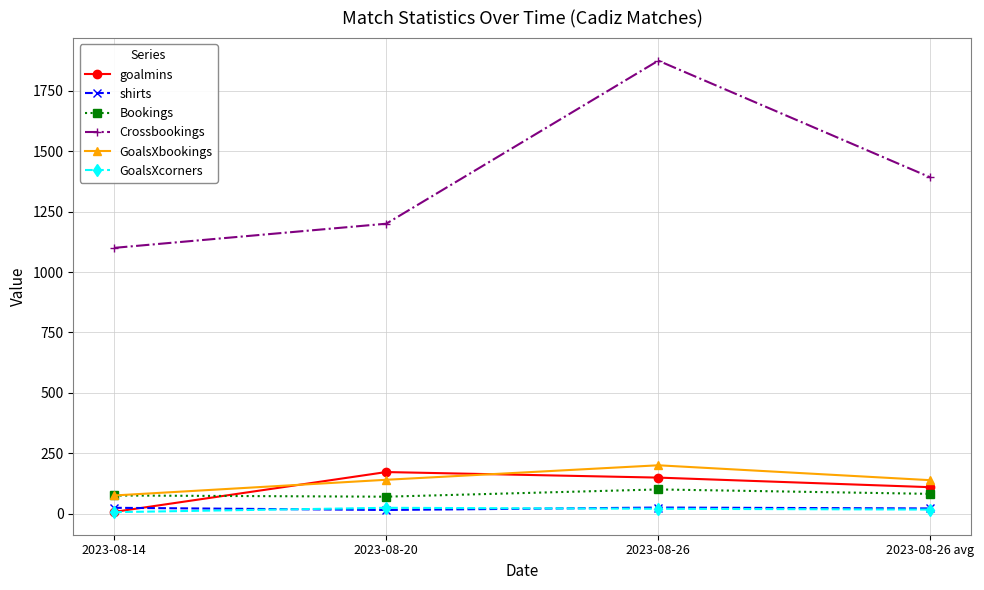

What is the value of the GoalsXcorners point at the 1st from the left?

6.0